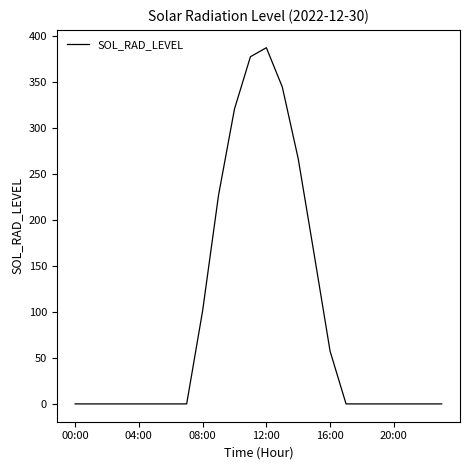

How many lines are shown in the chart?

1